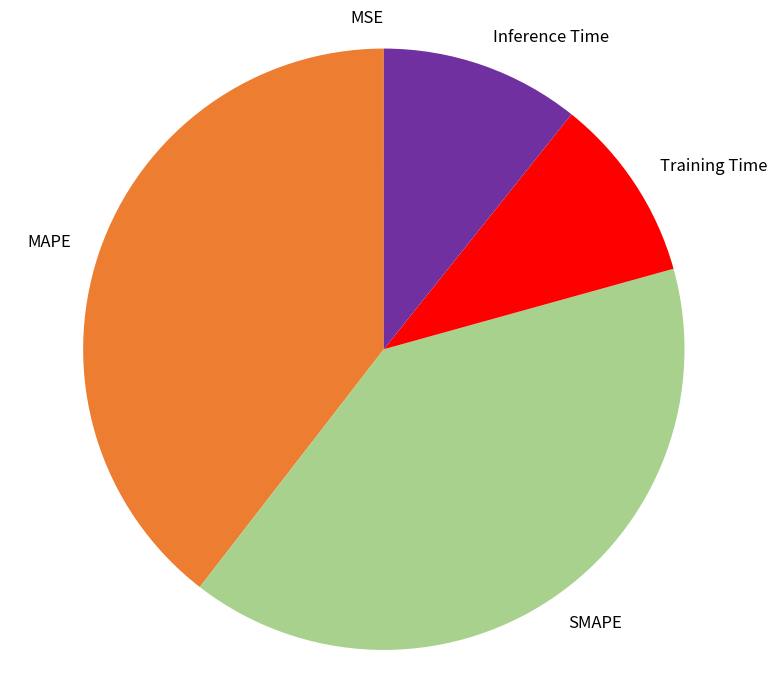

Is there any slice that represents more than half of the pie?

No